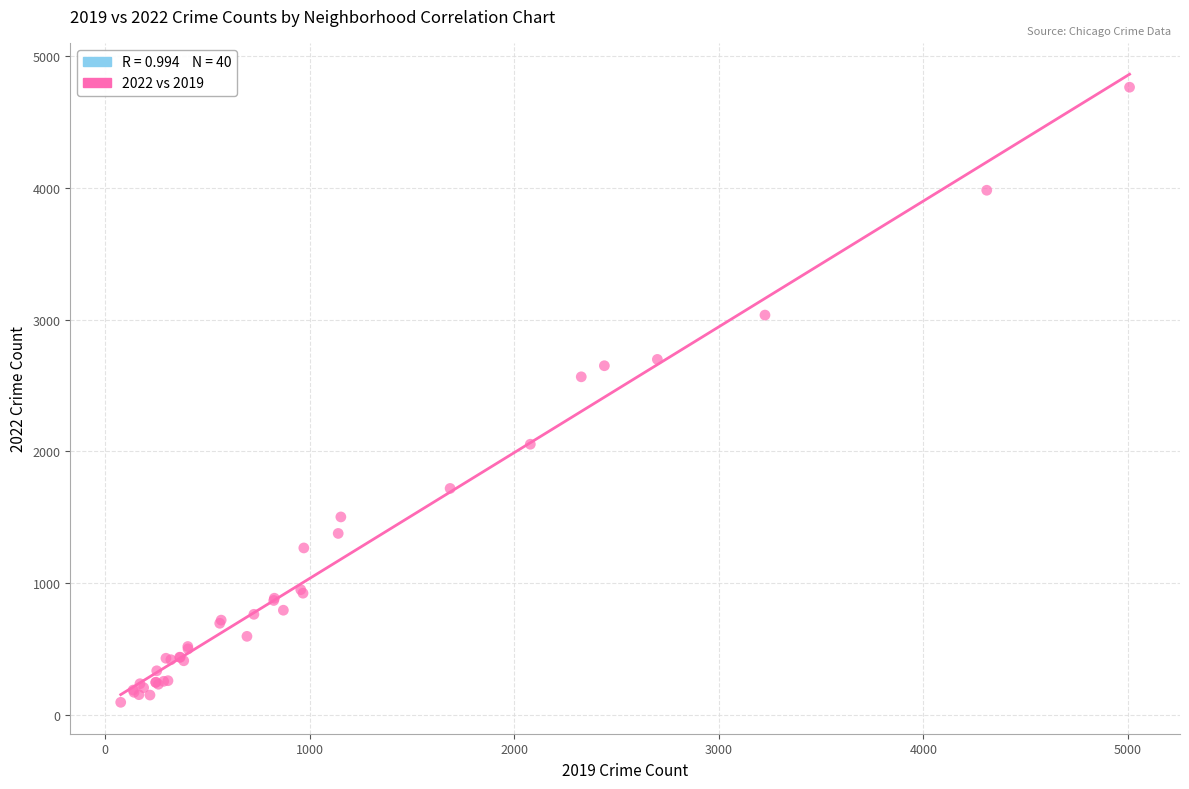

What Y value in the scatter plot is closest to 2430?

2566